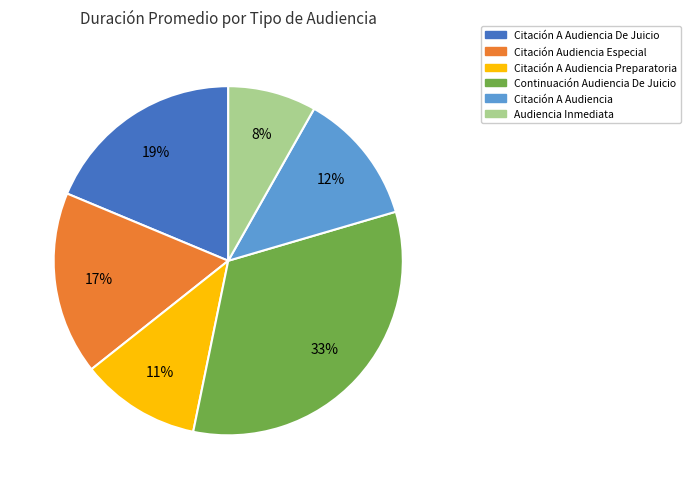

To the nearest percent, what is the average slice percentage?

17%